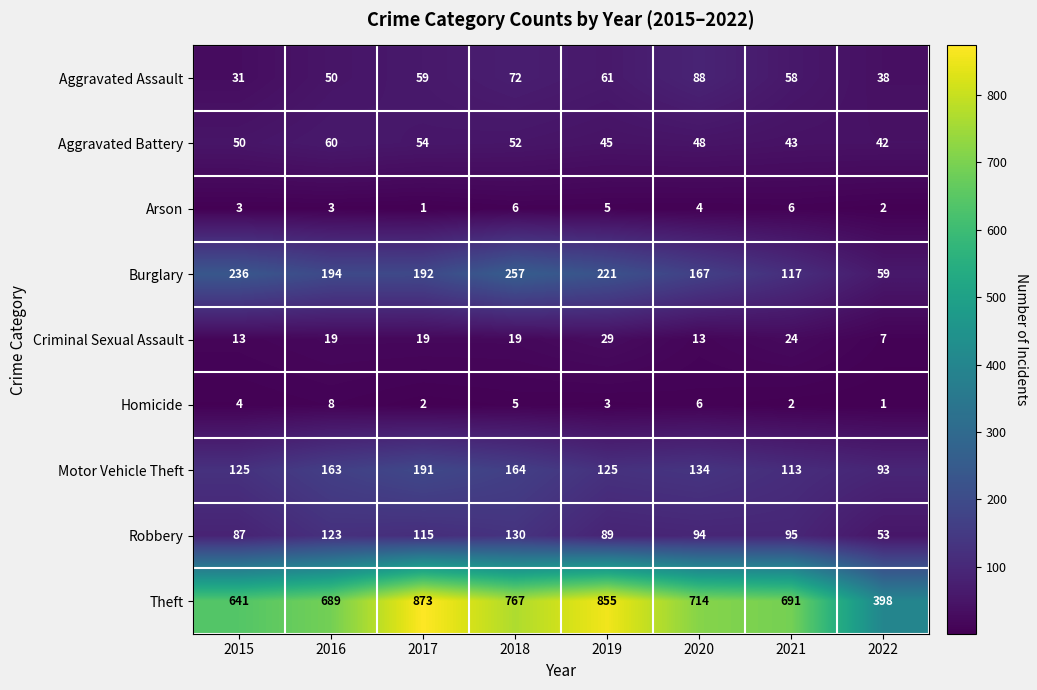

What is the minimum value shown in the chart?

1